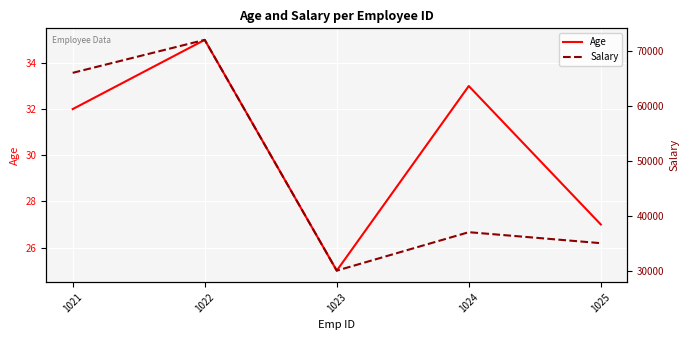

Where is the first local maximum for Salary?

1022